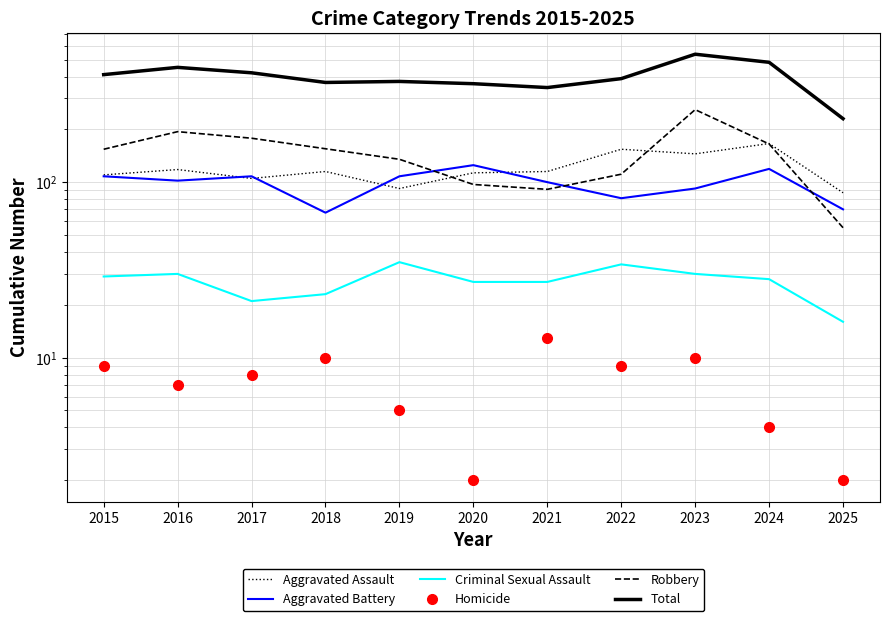

Is it true that Robbery equals 226 at 2015?

False